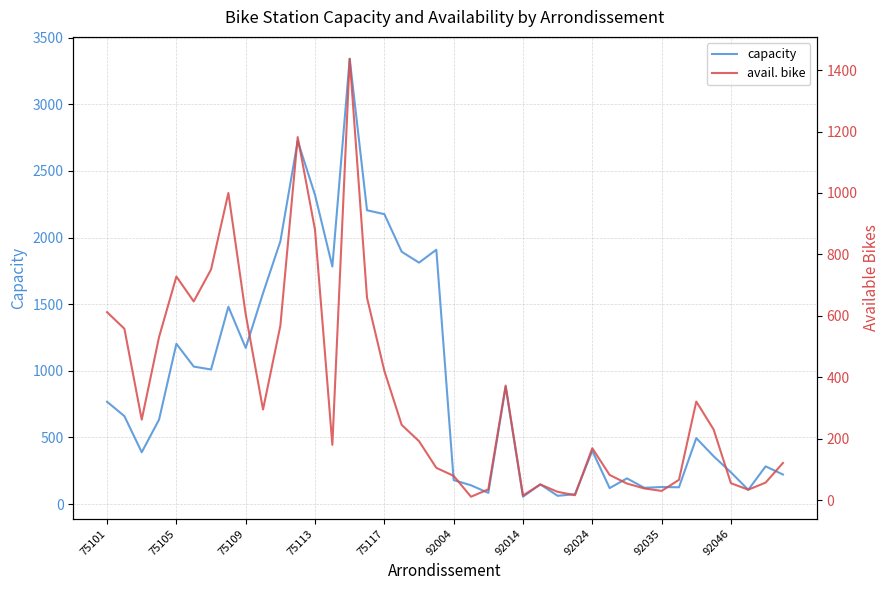

Which category has the highest value in the capacity series?

14